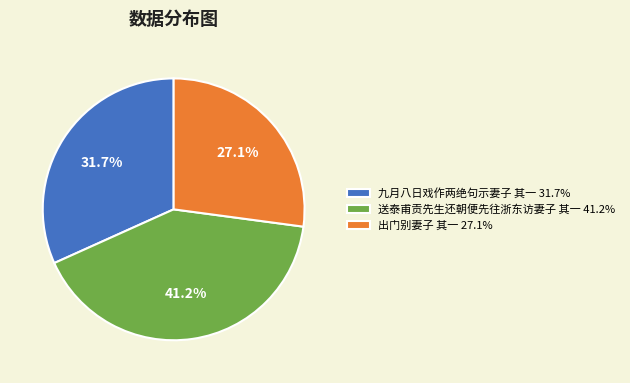

Does any single category account for the majority?

No